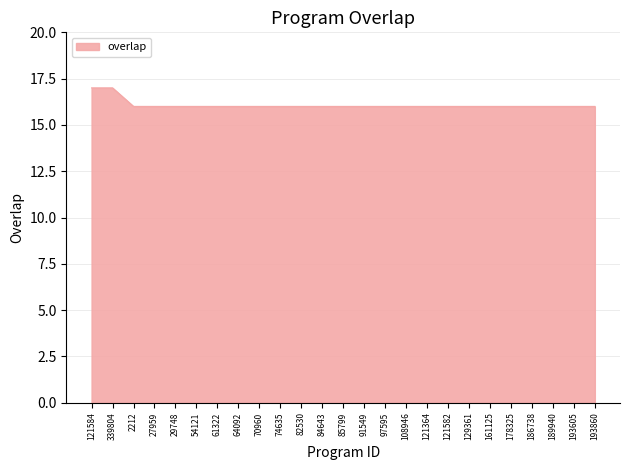

Count the values in the range 16 to 17.

25